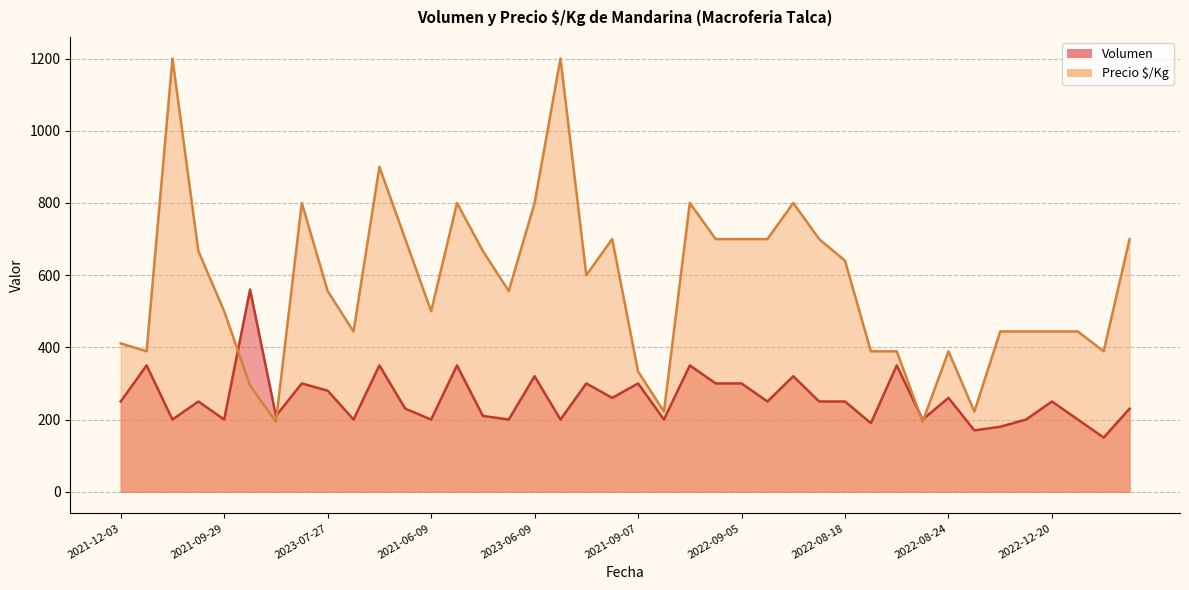

What are all the series names shown in the legend?

Volumen, Precio $/Kg